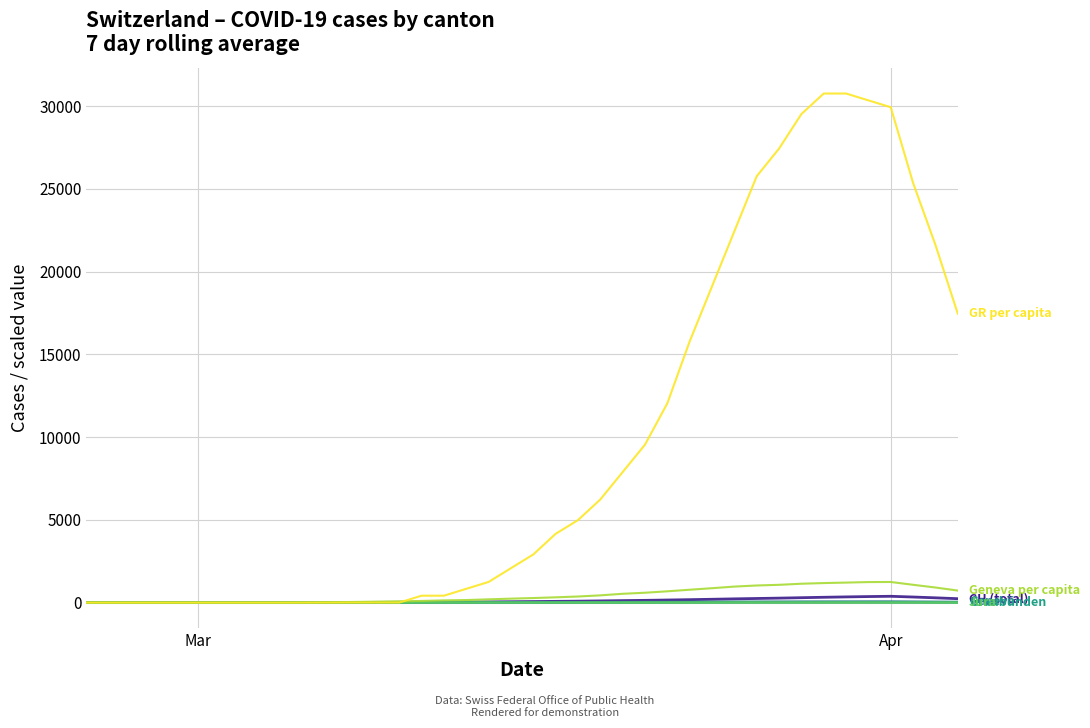

What is the greatest value displayed?

30757.1